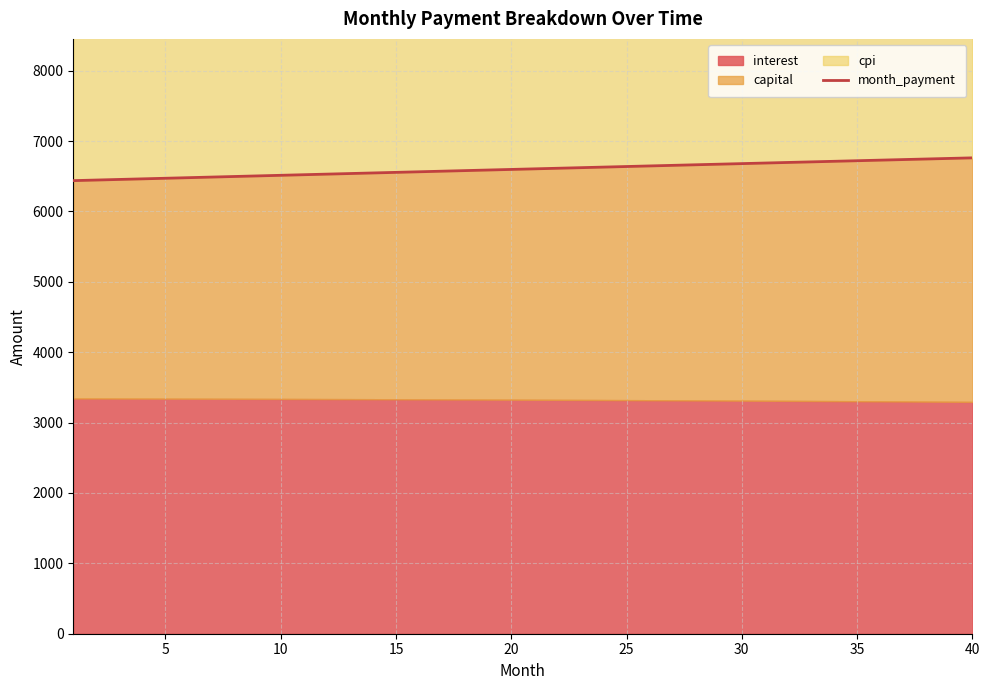

What is the lowest value of the month_payment series?

6438.5